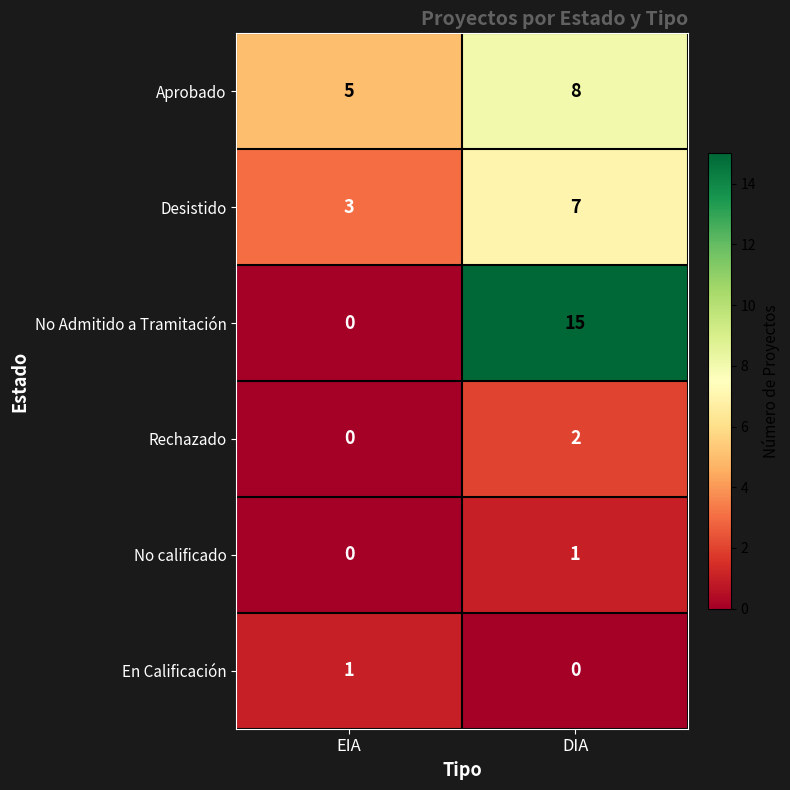

Where is No calificado nearest to the value 0?

EIA